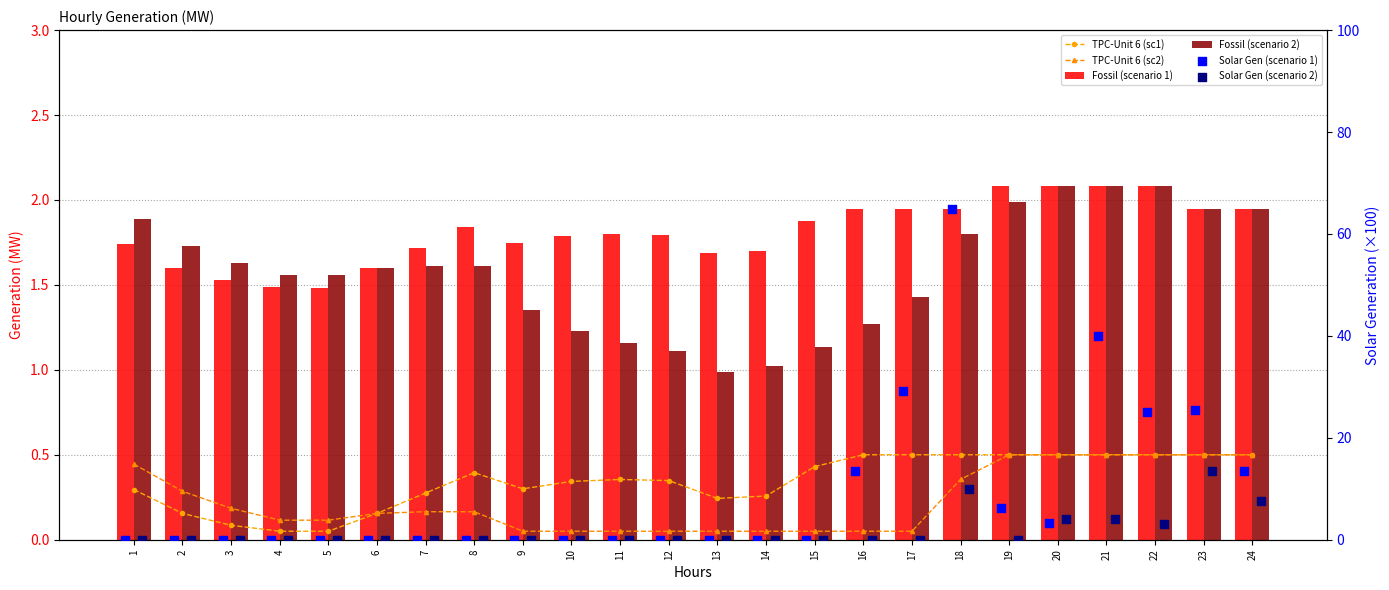

Is the value of Fossil (scenario 1) at 24 greater than the value of TPC-Unit 6 (sc2) at 7?

Yes